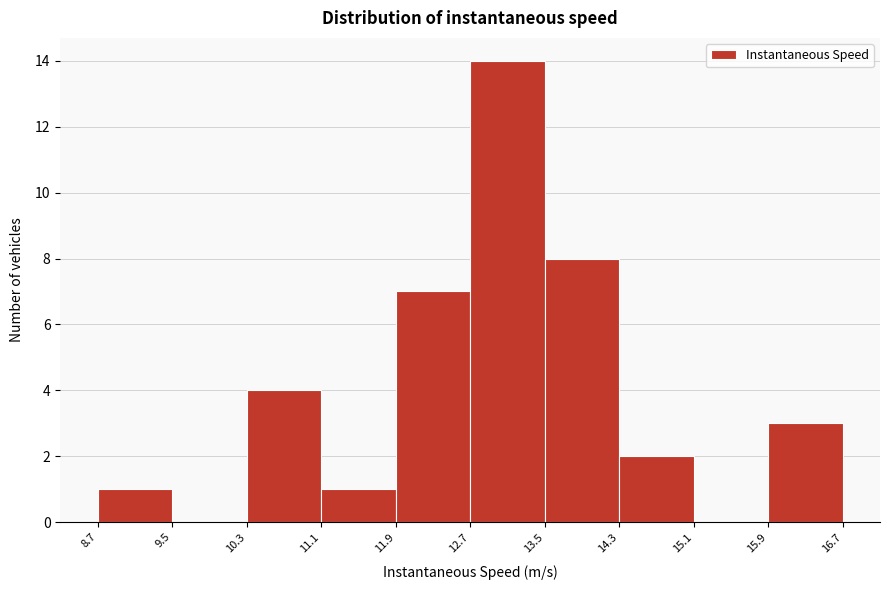

Reading left to right, list every bar in this chart as the range it spans on the x-axis followed by its height. The values are not printed on the chart, so give them approximately, as read against the axis.

8.7 to 9.5: 1
9.5 to 10.3: 0
10.3 to 11.1: 4
11.1 to 11.9: 1
11.9 to 12.7: 7
12.7 to 13.5: 14
13.5 to 14.3: 8
14.3 to 15.1: 2
15.1 to 15.9: 0
15.9 to 16.7: 3